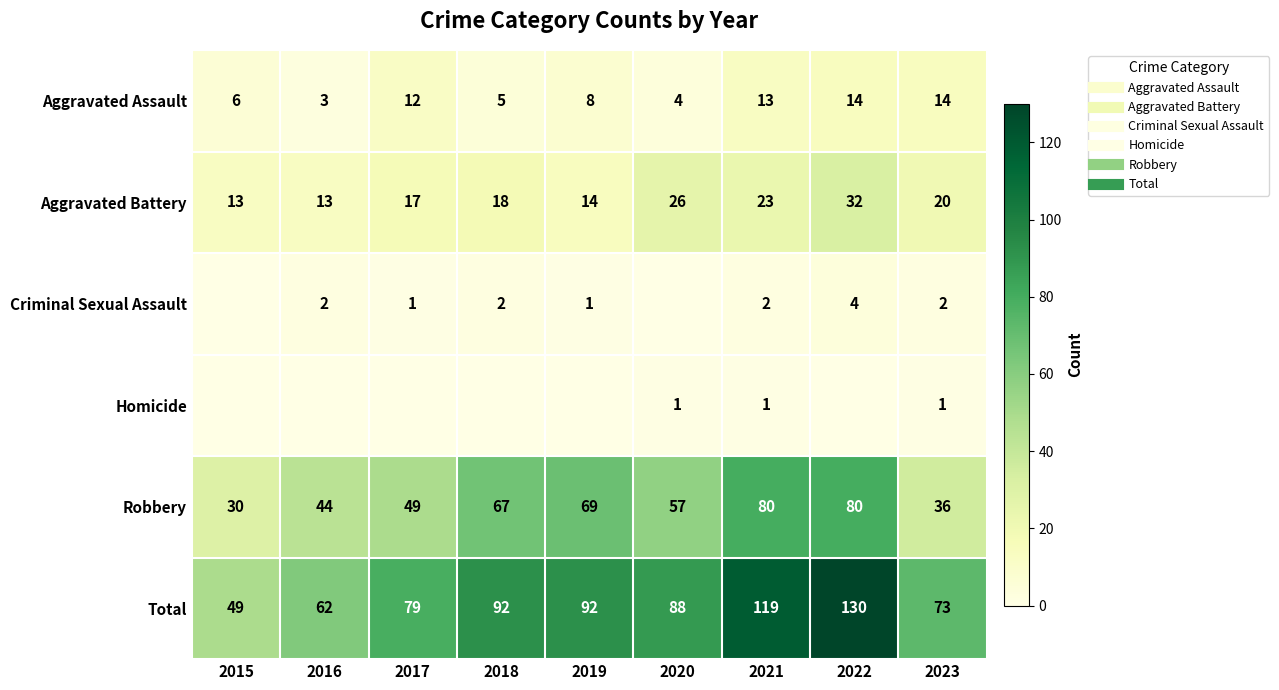

Count the Criminal Sexual Assault values in the range 1 to 2.

6